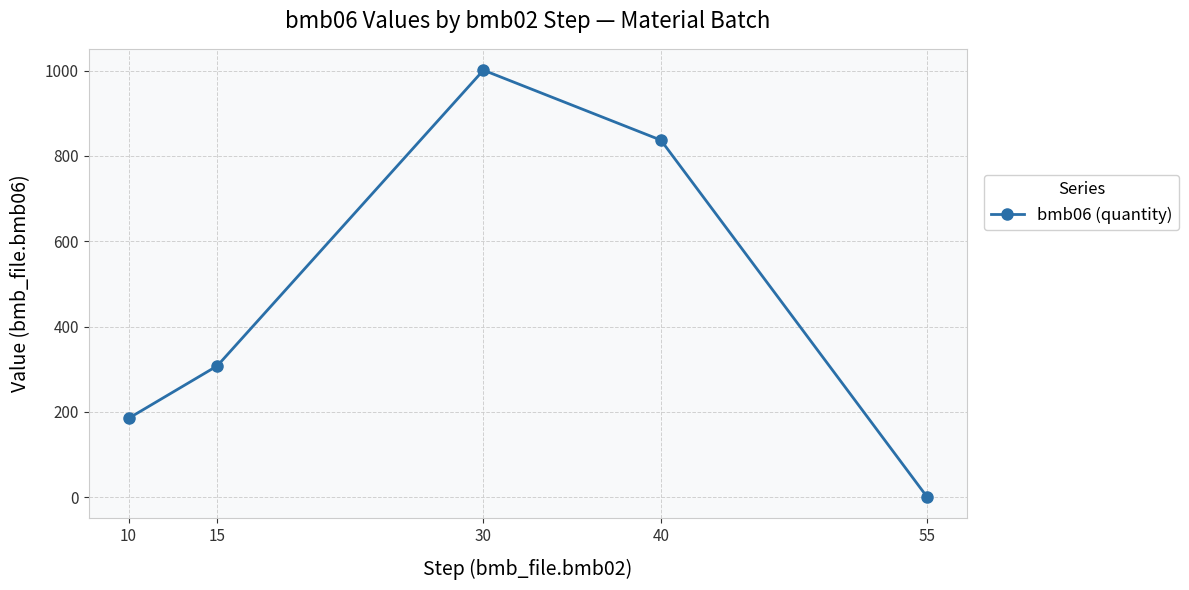

Which category has the lowest value across all series?

55